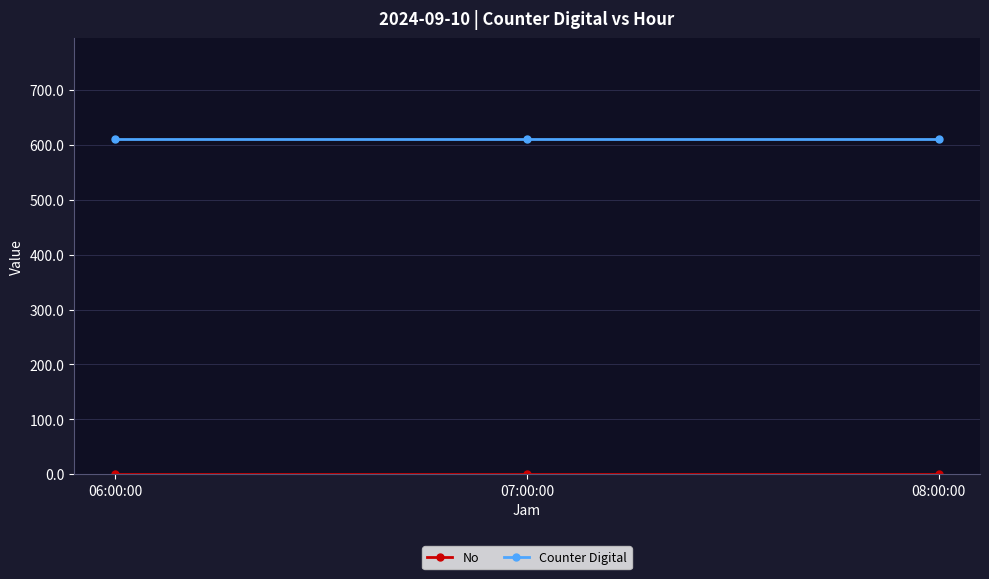

What is the difference between the highest and lowest values at 06:00:00?

609.8